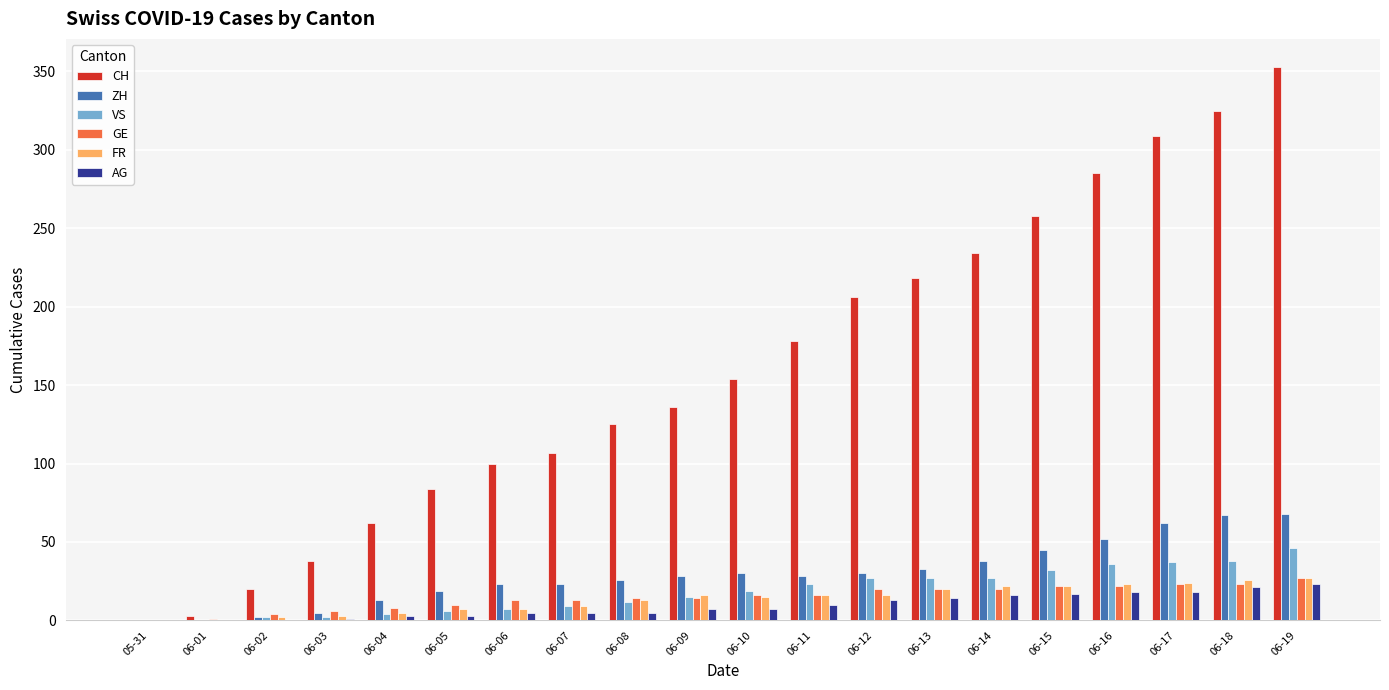

How many data points does each series have?

20